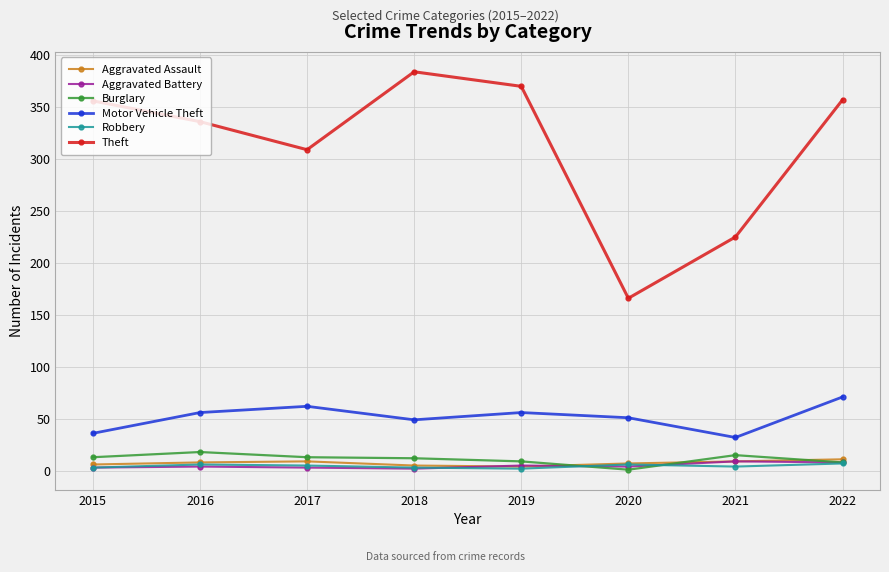

How many lines are shown in the chart?

6